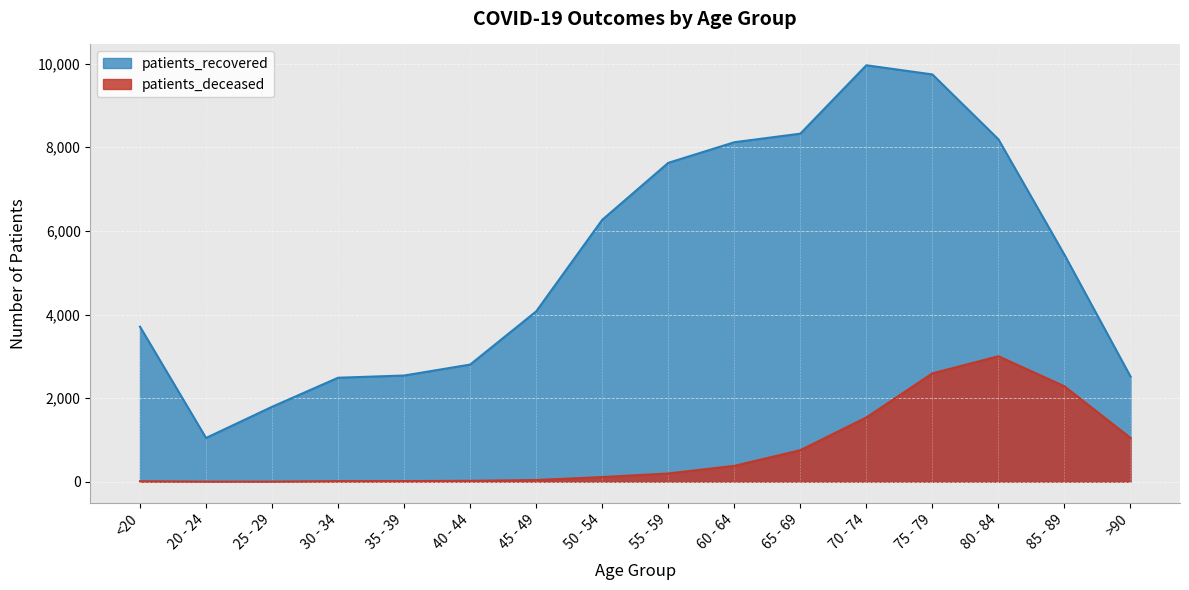

What position from the right is 20 - 24?

15